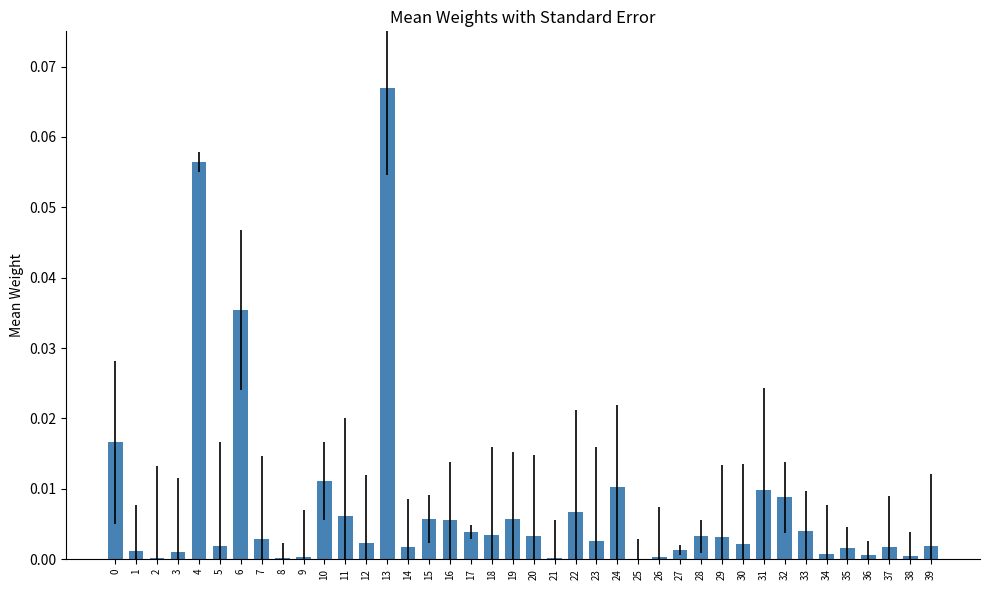

True or false: the data shows 0.0 at 29.

True